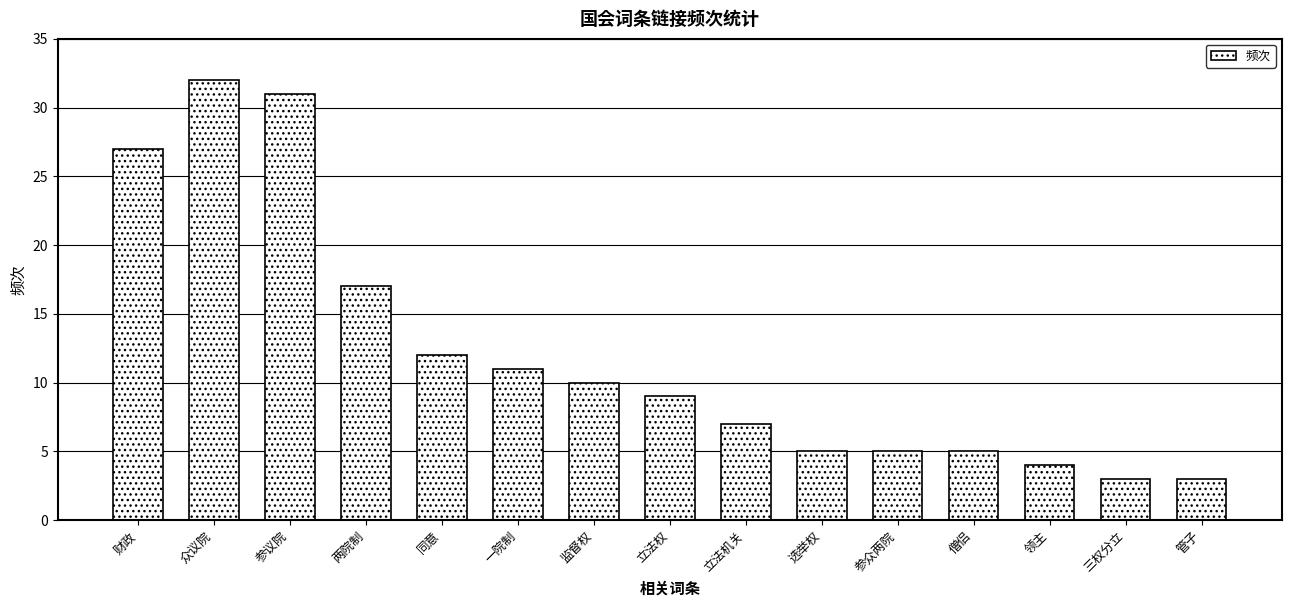

What is the change in value from 两院制 to 领主?

-13